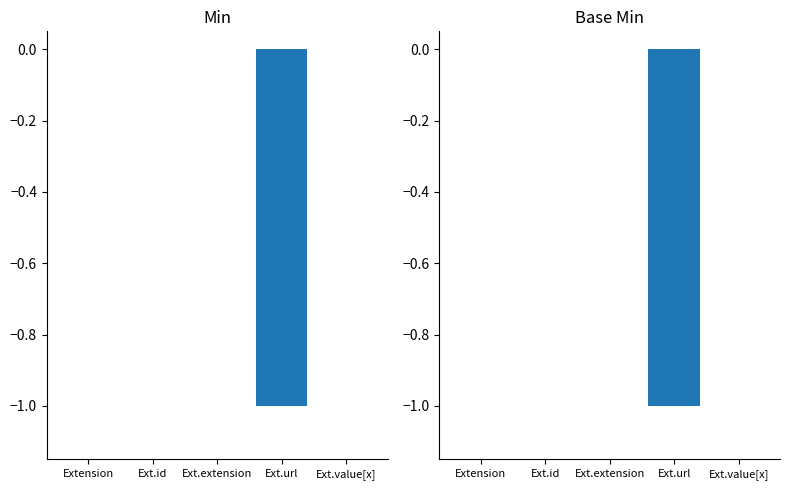

Does the chart contain stacked bars?

No